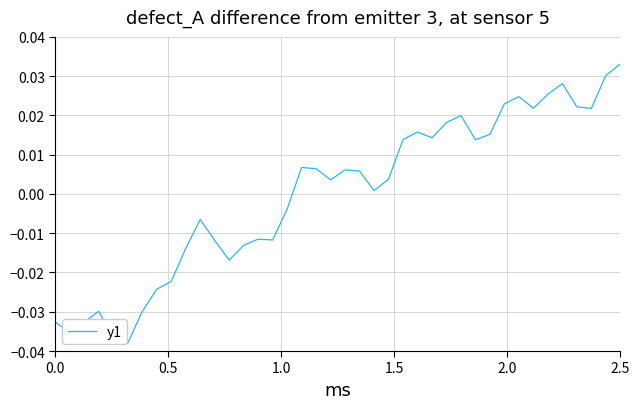

Does the chart have visible grid lines?

Yes